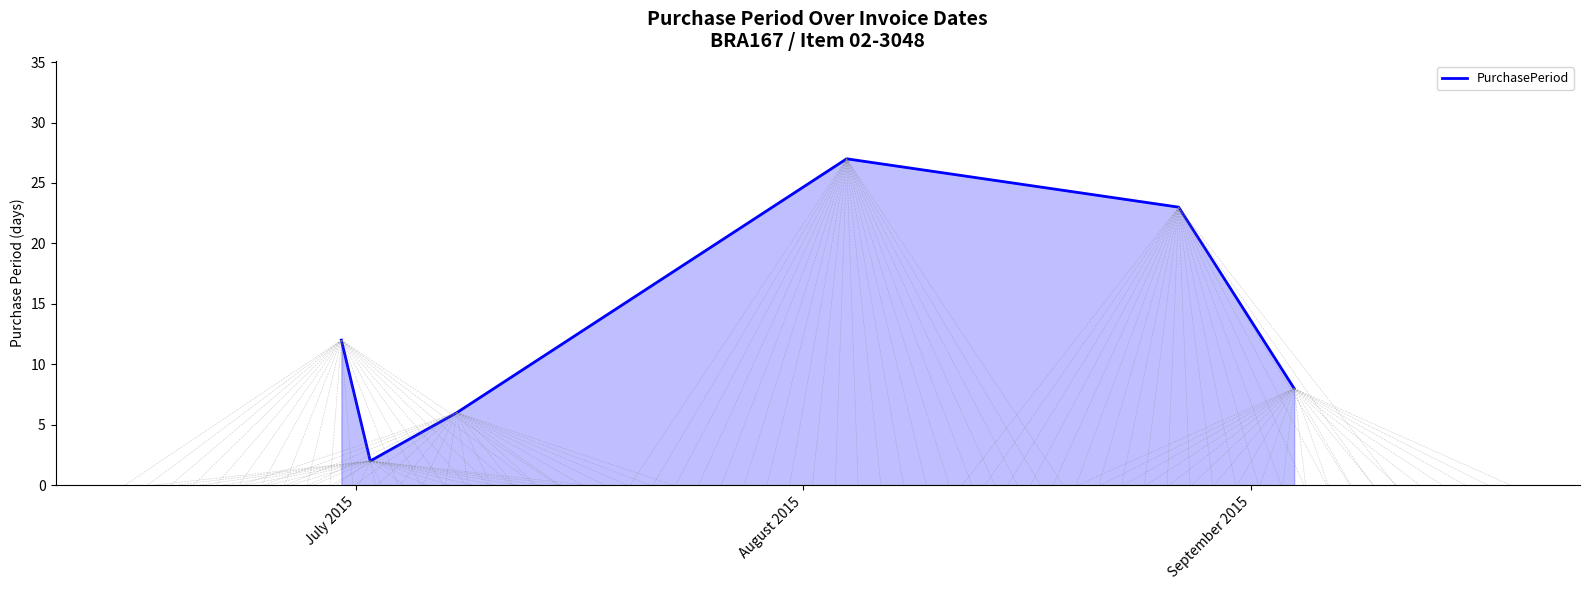

What is the greatest value displayed?

27